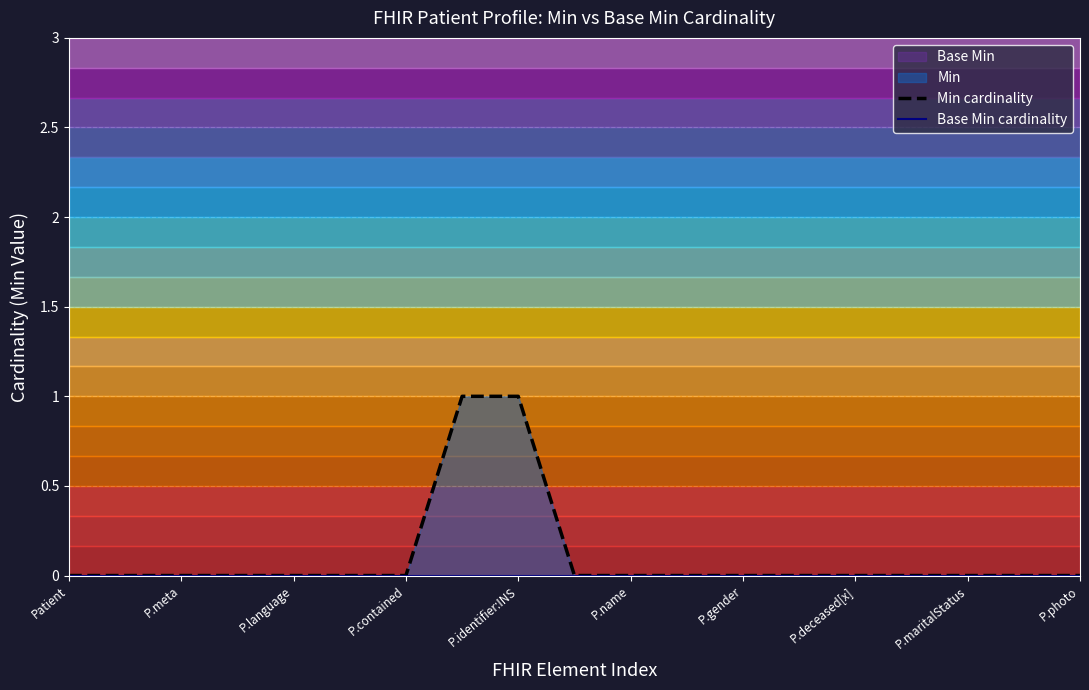

What are all the series names shown in the legend?

Min cardinality, Base Min cardinality